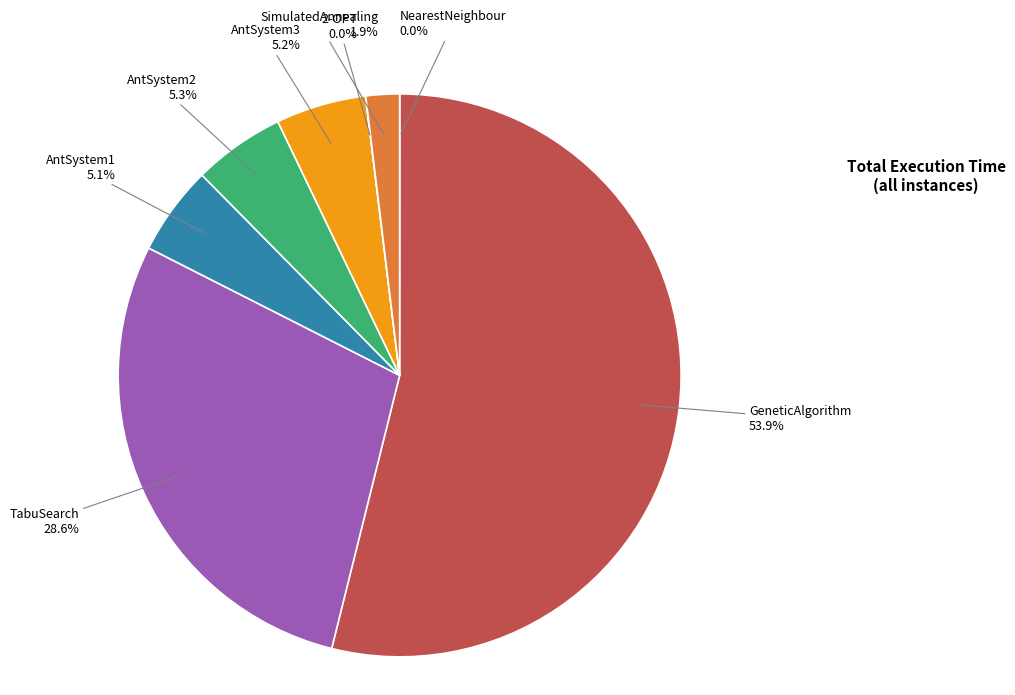

Does AntSystem2 account for over 50% of the chart?

No